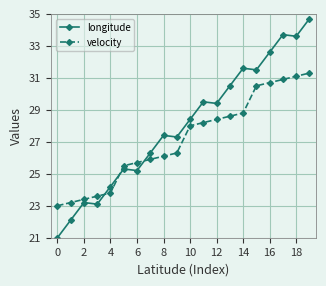

List the series in order of their overall mean, lowest first.

velocity, longitude